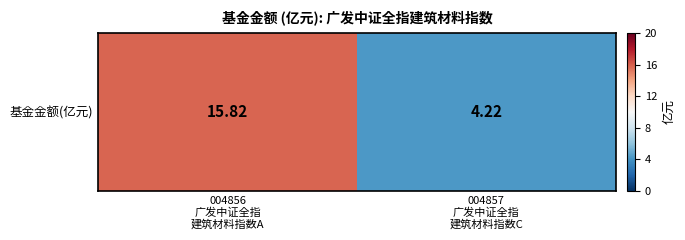

What is the ratio of the value at 004857
广发中证全指
建筑材料指数C to the value at 004856
广发中证全指
建筑材料指数A?

0.3